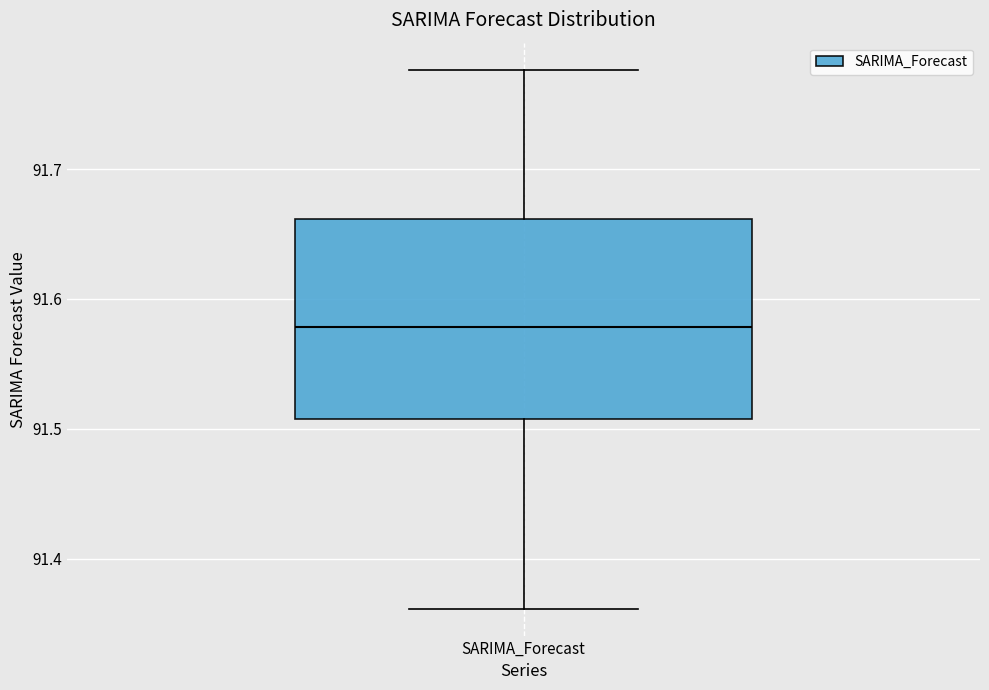

Transcribe this box plot: give where the median line is, the range the box spans, and where the two whiskers end, as read against the y-axis. The values are not printed on the chart, so give them approximately, as read against the axis.

median 91.58, box 91.51 to 91.66, whiskers 91.36 to 91.78